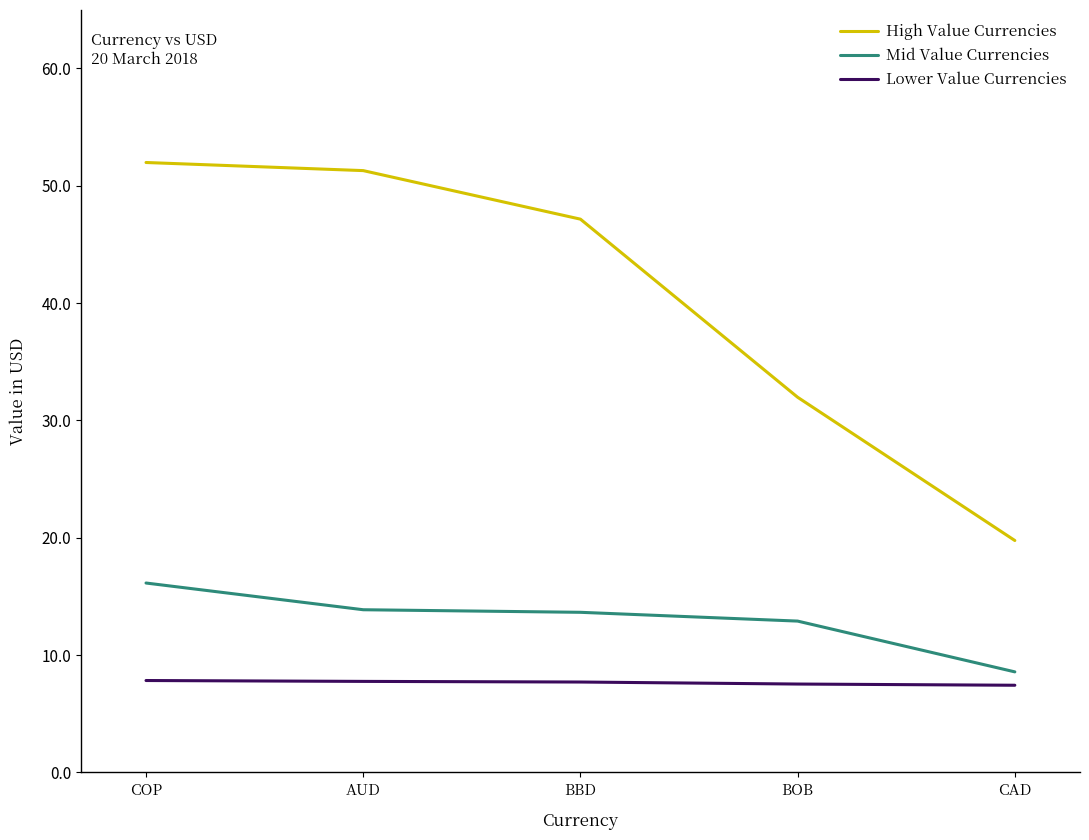

What is the total value across all series at COP?

76.0